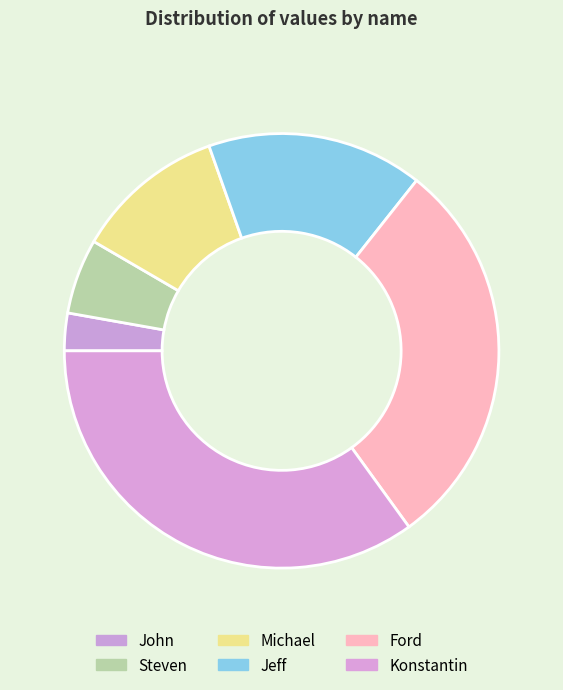

Which slice is the smallest?

John